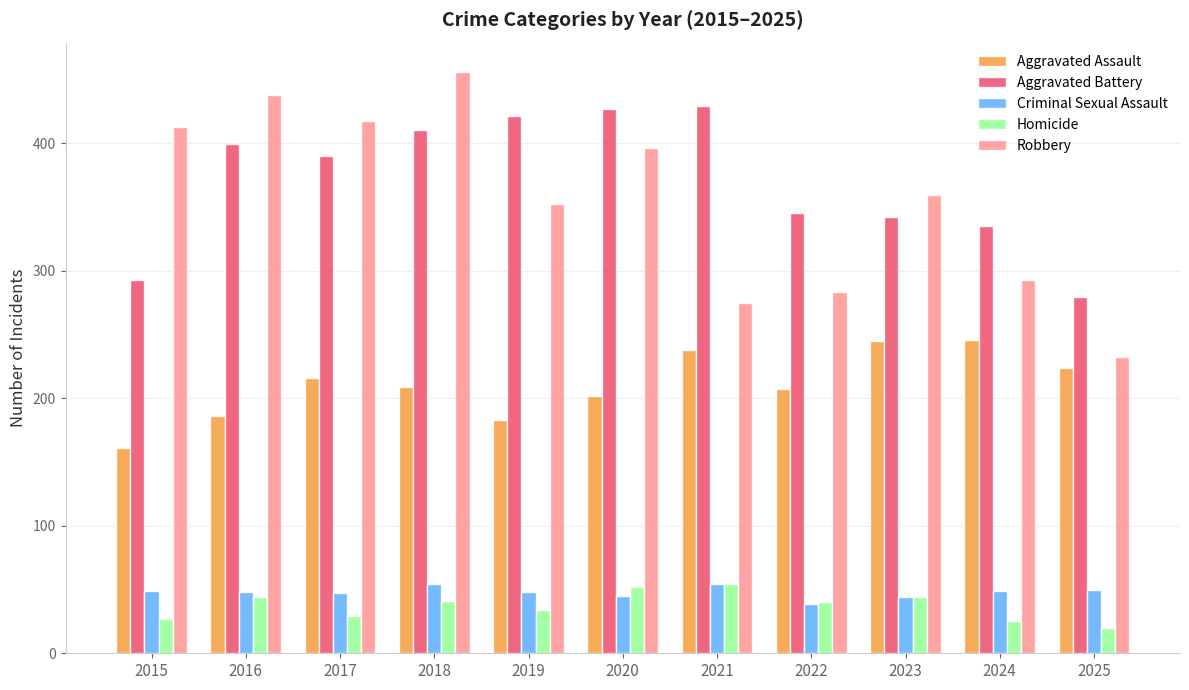

How many groups of bars are there?

11